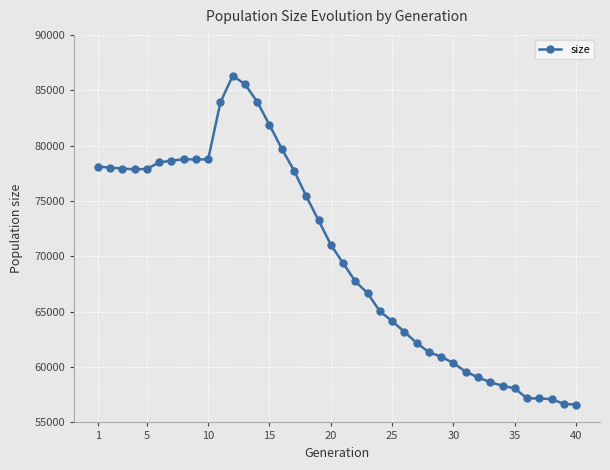

What is the greatest value displayed?

86306